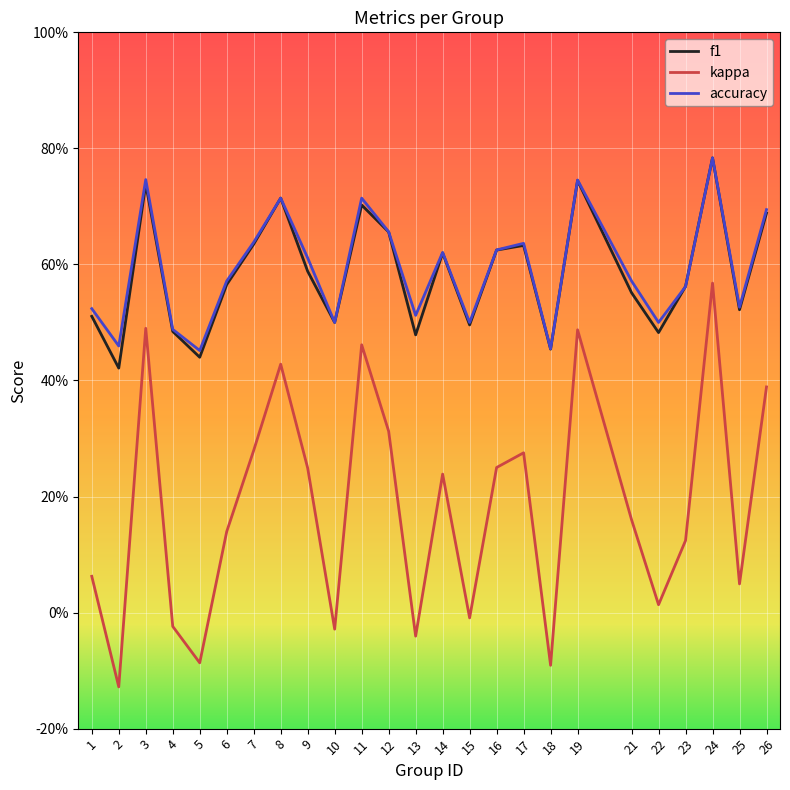

What are all the series names shown in the legend?

f1, kappa, accuracy